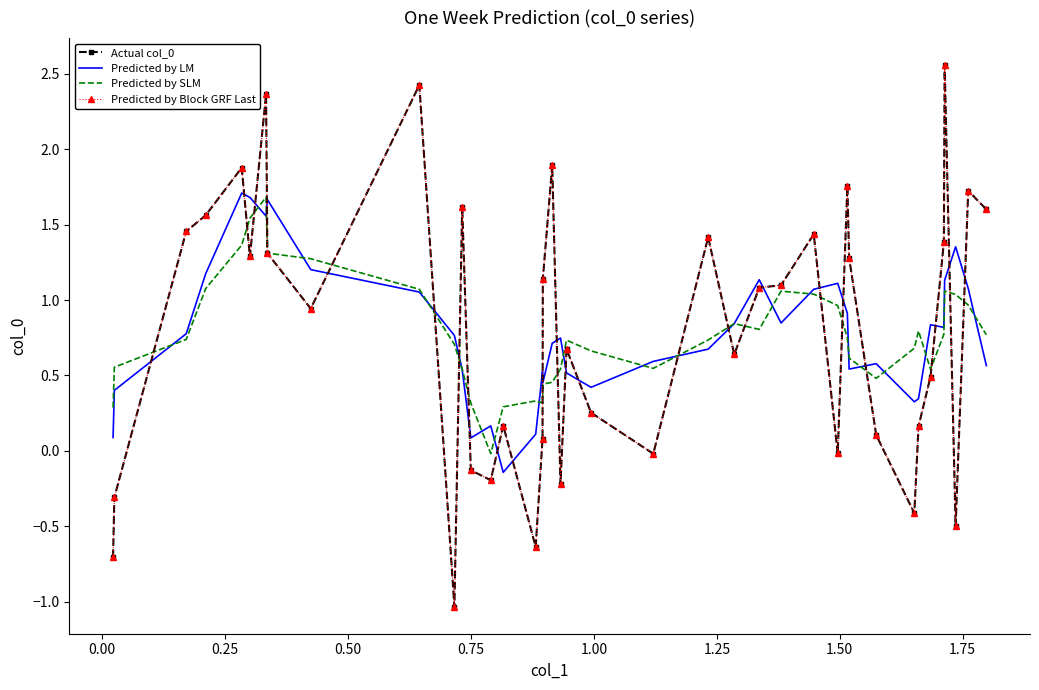

How many values in the Predicted by SLM series exceed 0?

39